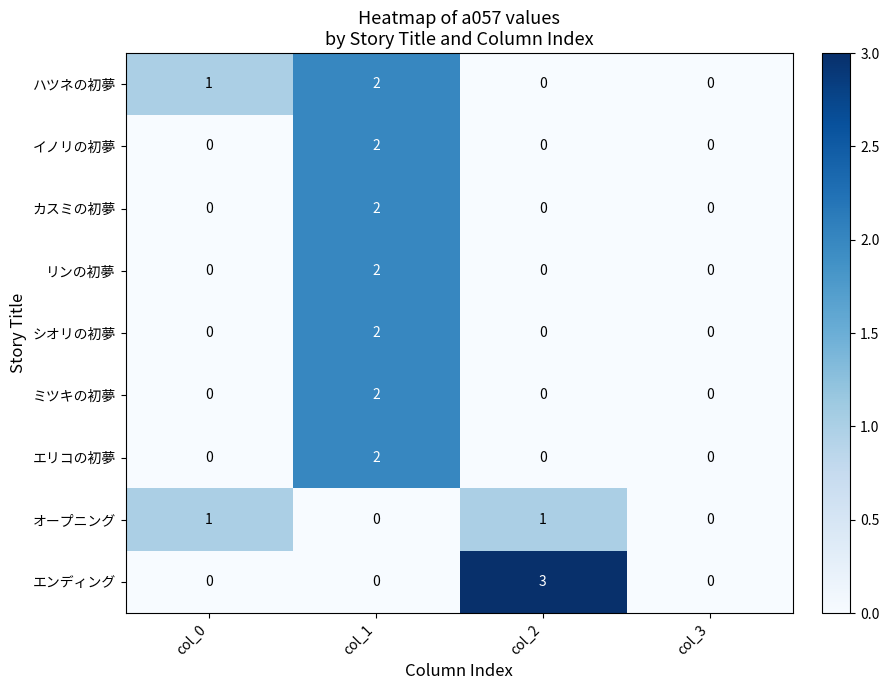

Which series changed the most between col_0 and col_2?

エンディング